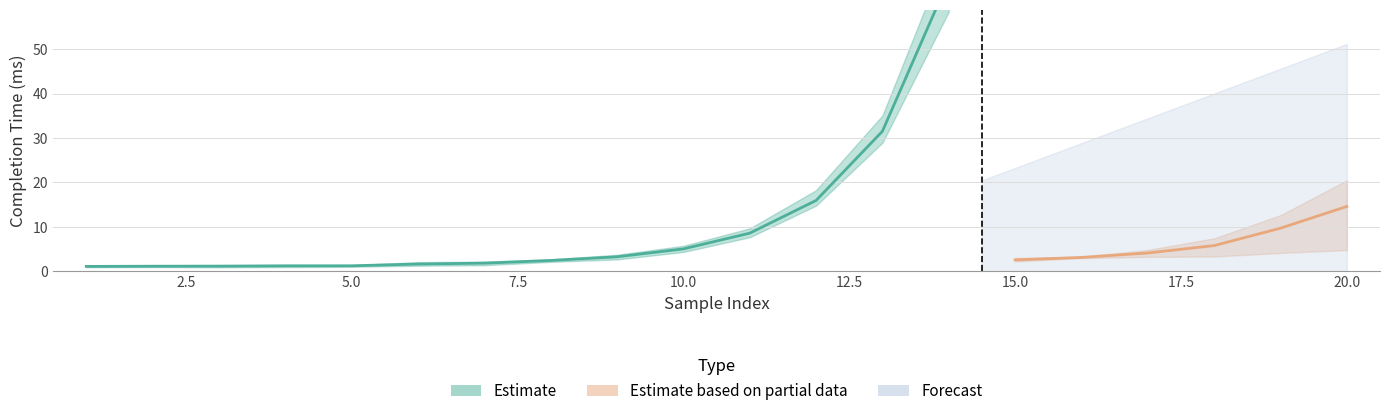

At which label does Devastator Completion Time (ms) first exceed 3?

9